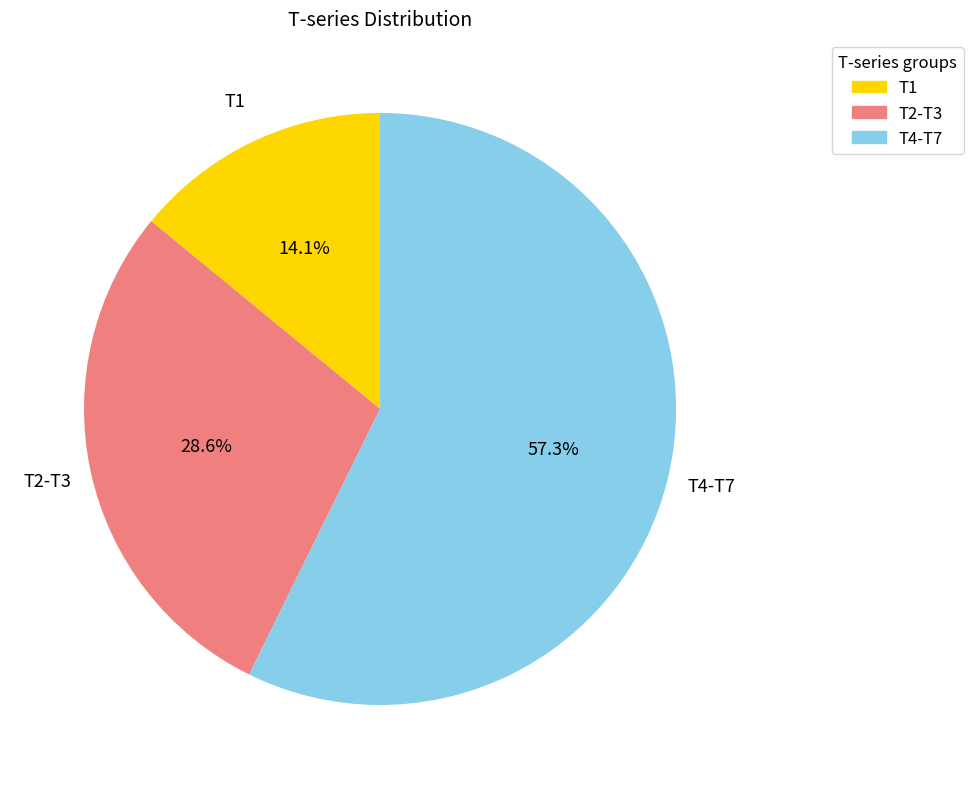

Approximately how many times larger is the value at T2-T3 compared to T1?

2.0